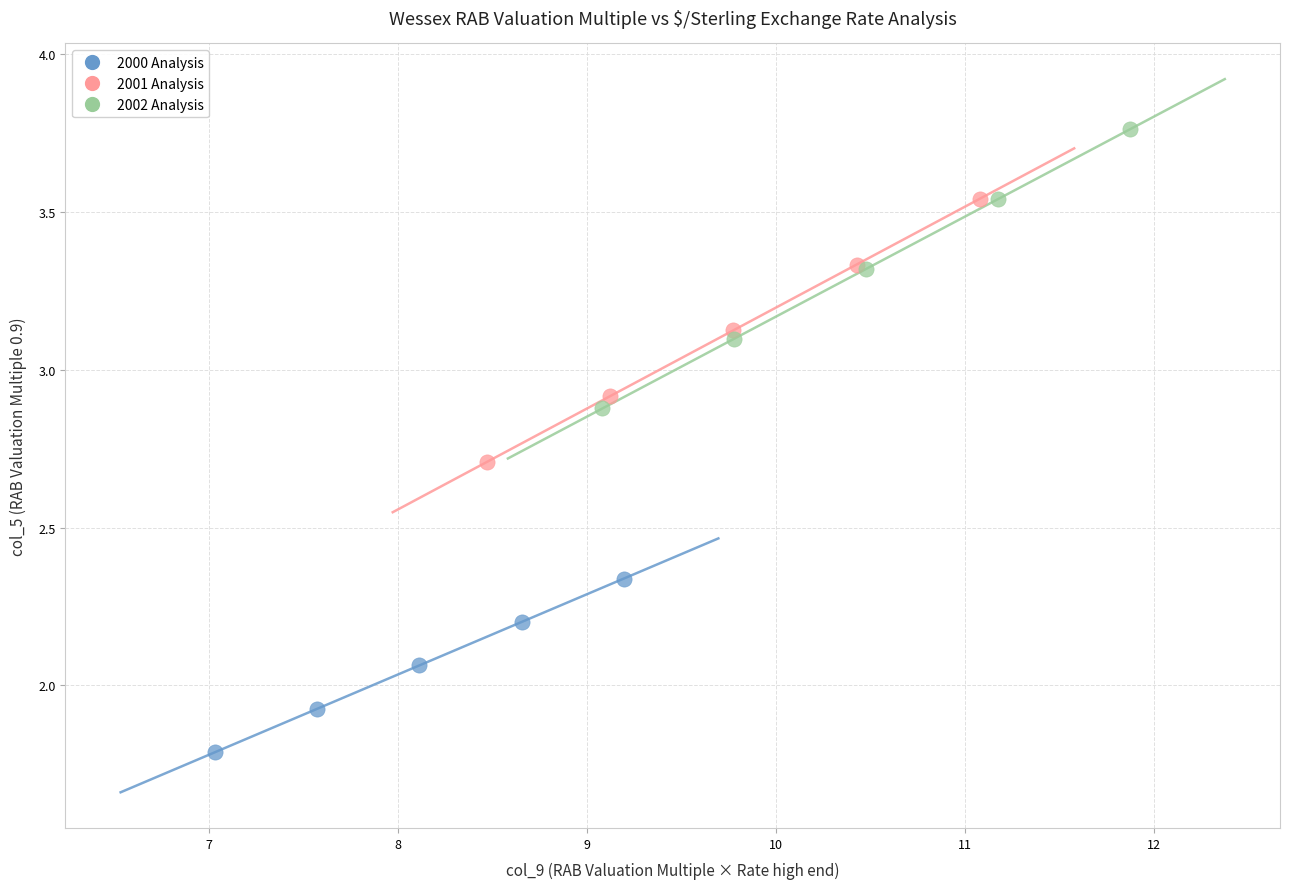

Which series contains the highest Y value?

2002 Analysis